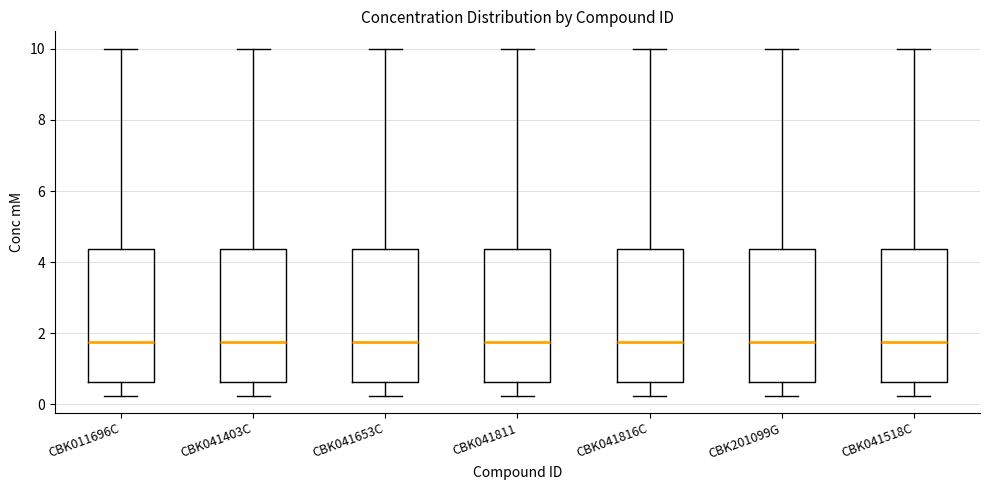

Reading left to right, transcribe this box plot: for each box, give where its median line is, the range the box spans, and where its two whiskers end, as read against the y-axis. The values are not printed on the chart, so give them approximately, as read against the axis.

CBK011696C: median 1.8, box 0.6 to 4.4, whiskers 0.2 to 10.0
CBK041403C: median 1.8, box 0.6 to 4.4, whiskers 0.2 to 10.0
CBK041653C: median 1.8, box 0.6 to 4.4, whiskers 0.2 to 10.0
CBK041811: median 1.8, box 0.6 to 4.4, whiskers 0.2 to 10.0
CBK041816C: median 1.8, box 0.6 to 4.4, whiskers 0.2 to 10.0
CBK201099G: median 1.8, box 0.6 to 4.4, whiskers 0.2 to 10.0
CBK041518C: median 1.8, box 0.6 to 4.4, whiskers 0.2 to 10.0